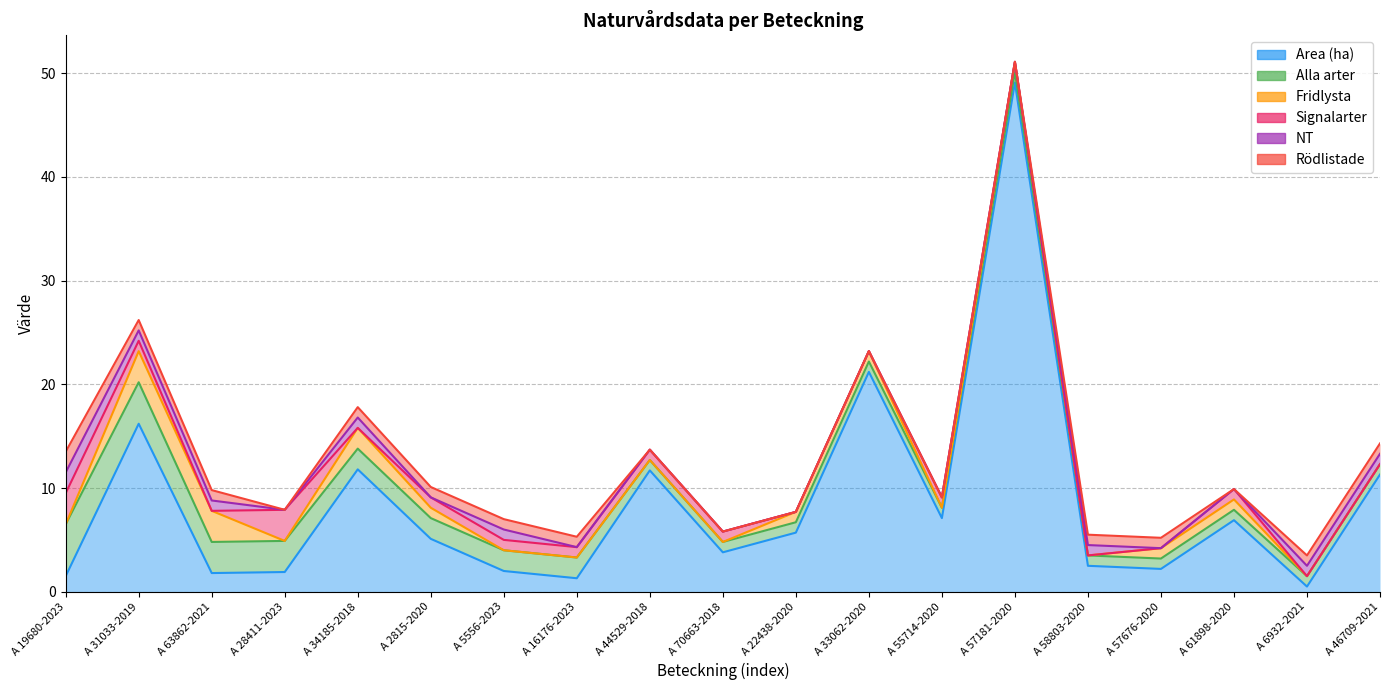

What is the spread (max minus min) of values at A 2815-2020?

5.1